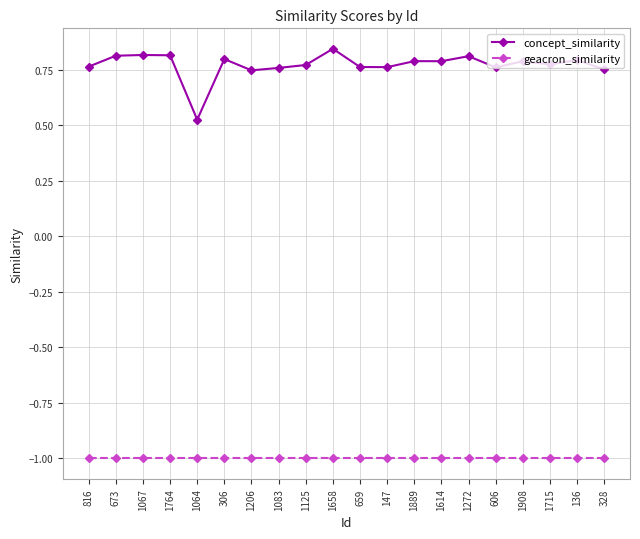

How many distinct data groups are displayed?

2